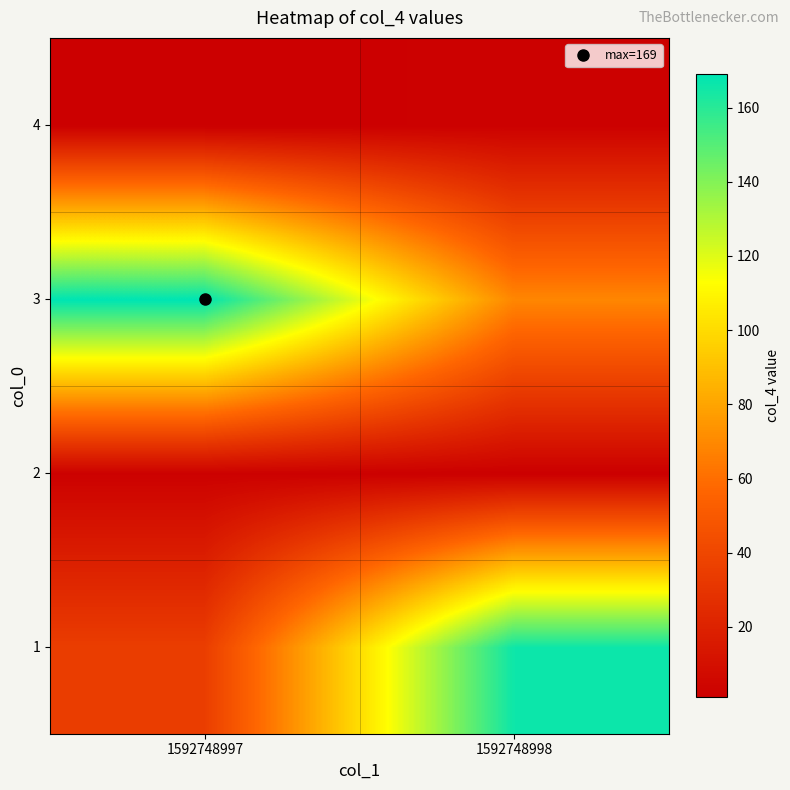

Which category has the highest value across all series?

1592748997